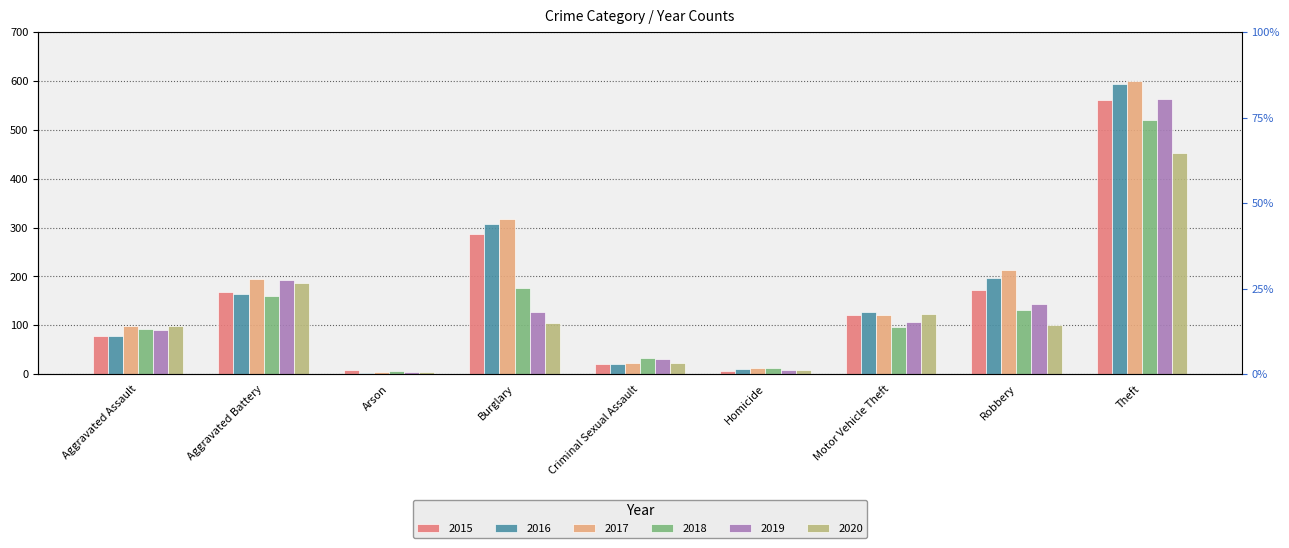

What is the sum of the 2015 values at Aggravated Battery and Robbery?

341